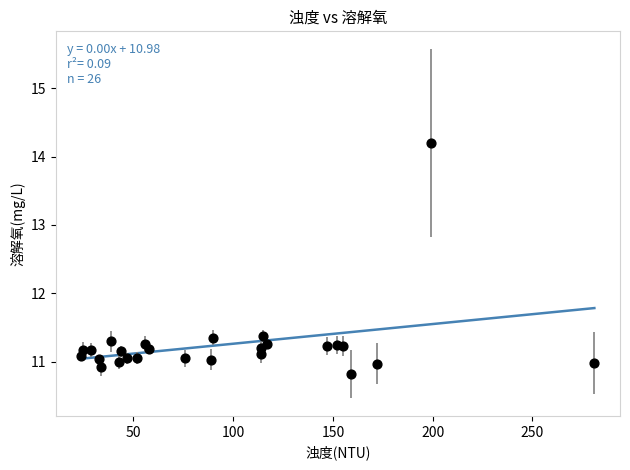

What is the range of Y values (max minus min)?

3.4